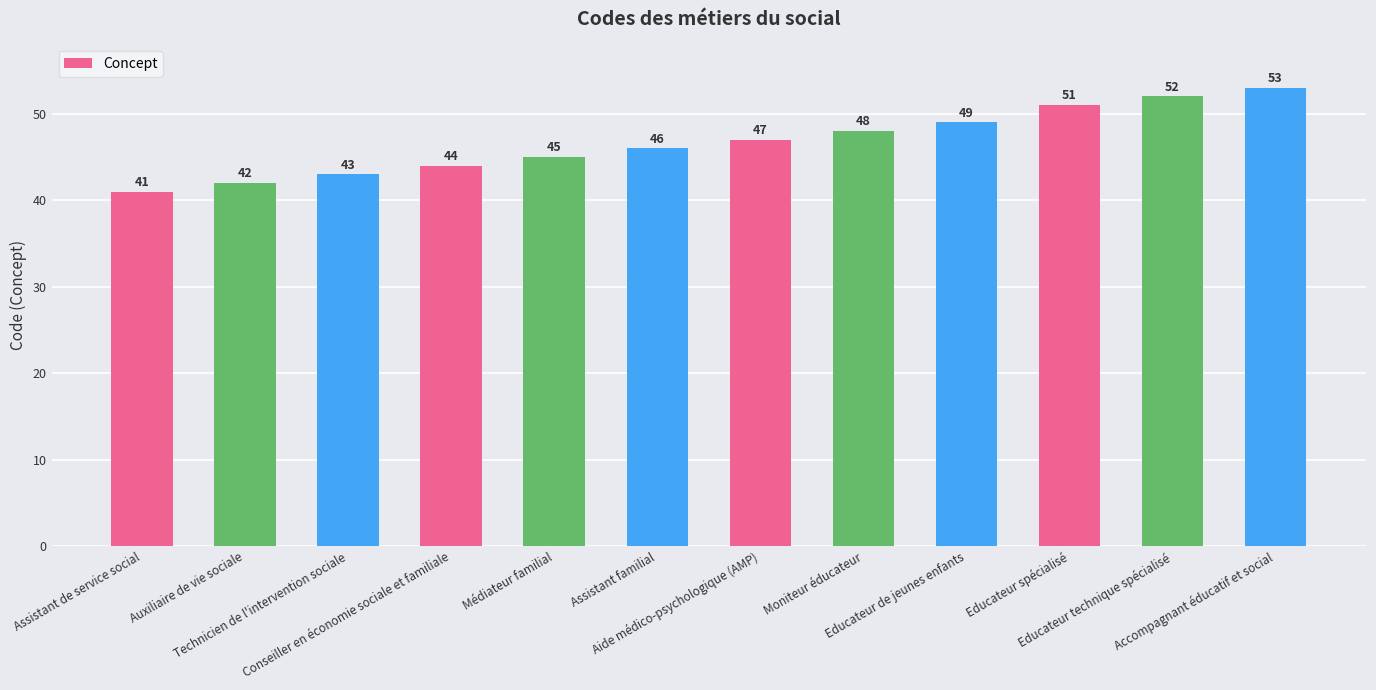

Count the number of categories in the chart.

12